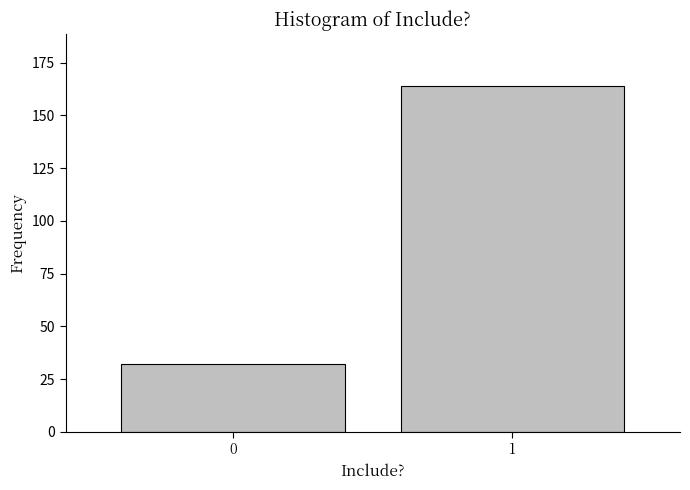

Reading left to right, transcribe all the data shown in this chart.

32	164